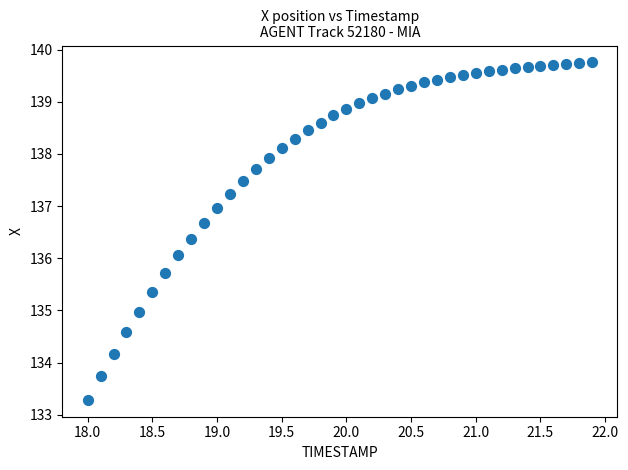

What is the range of X values (max minus min)?

3.9